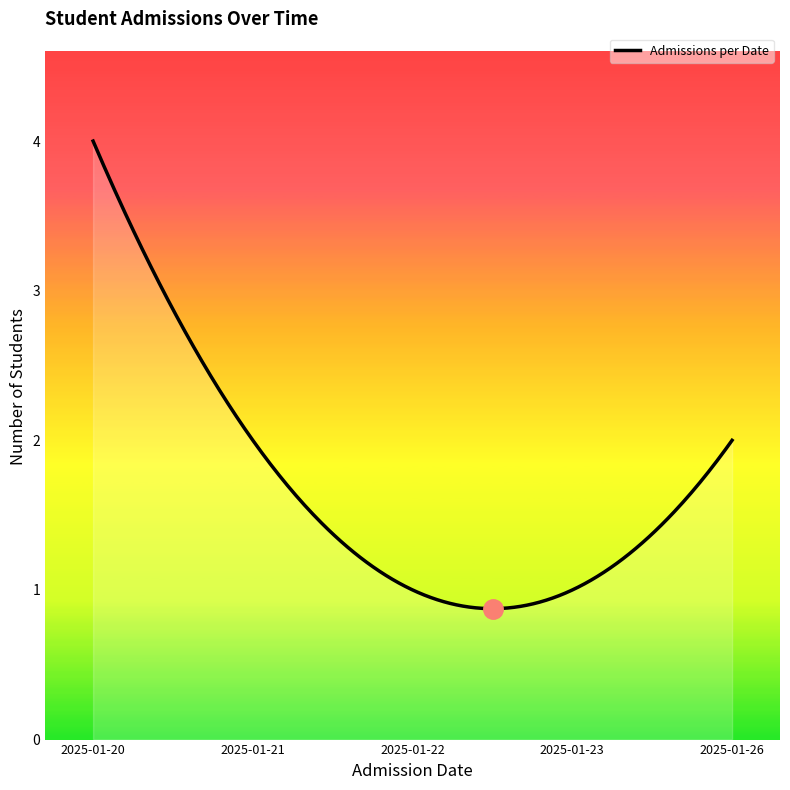

What is the difference between the maximum and minimum values?

3.1